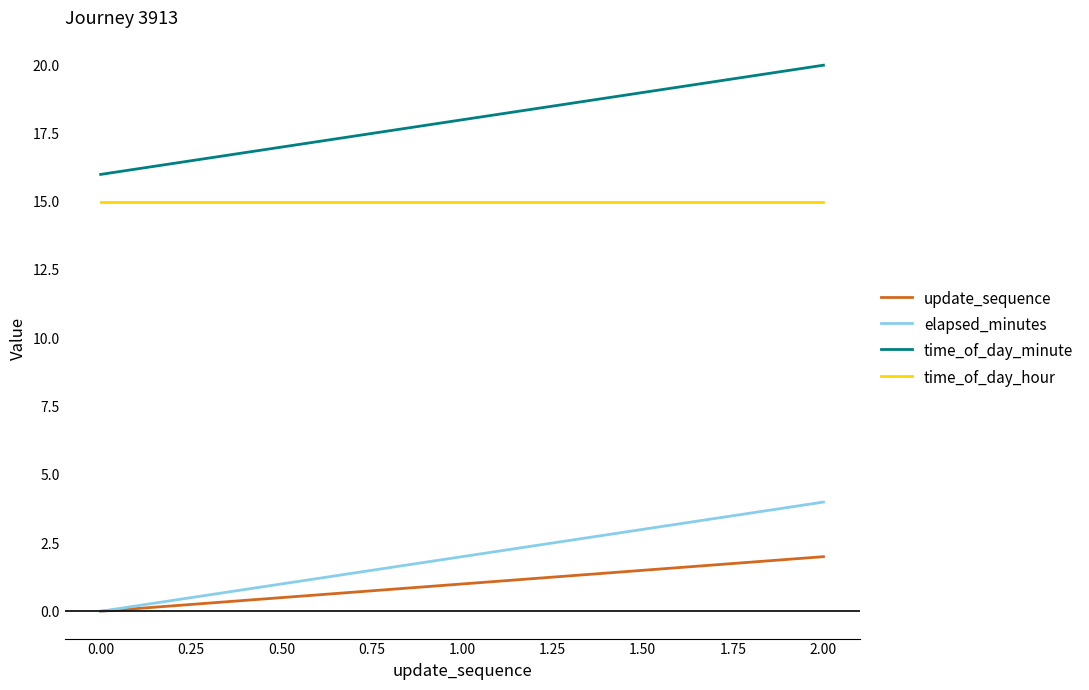

At which category is the sum across all series the highest?

2.00